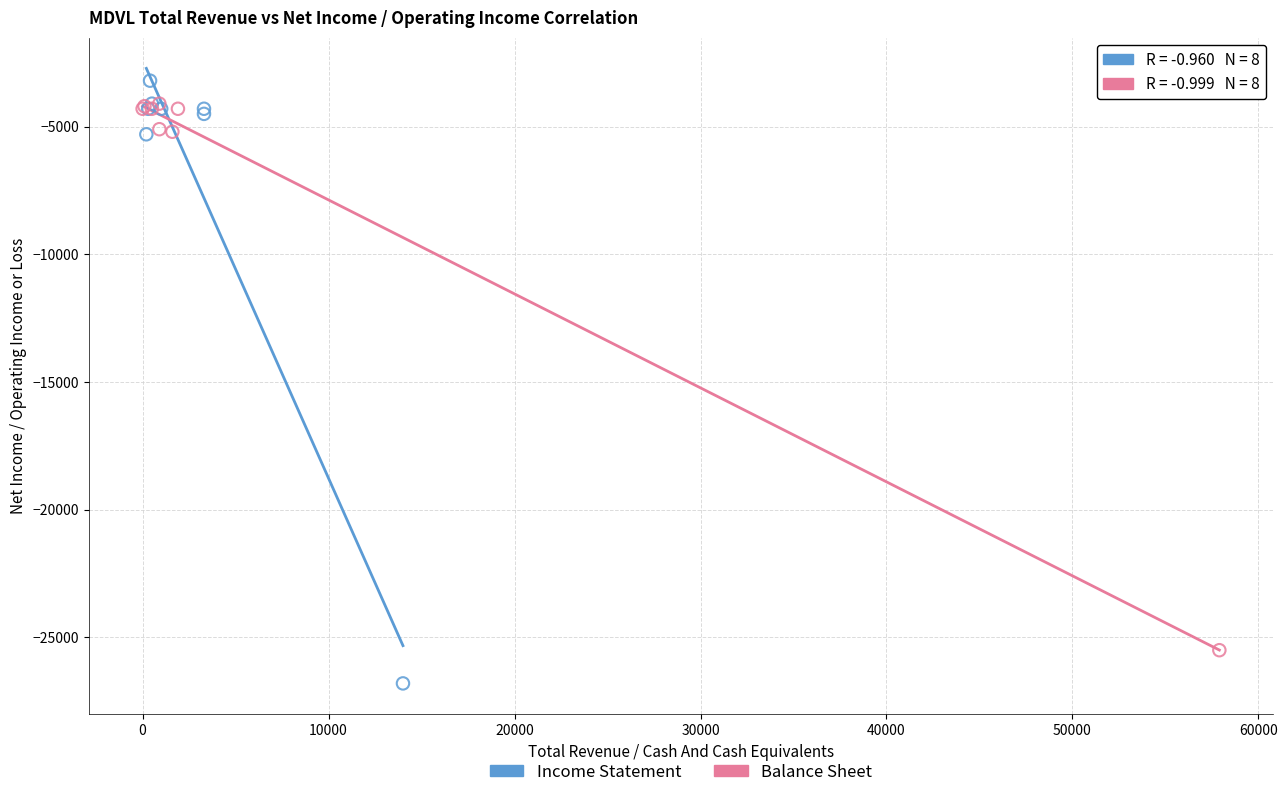

Which series contains the lowest Y value?

Income Statement